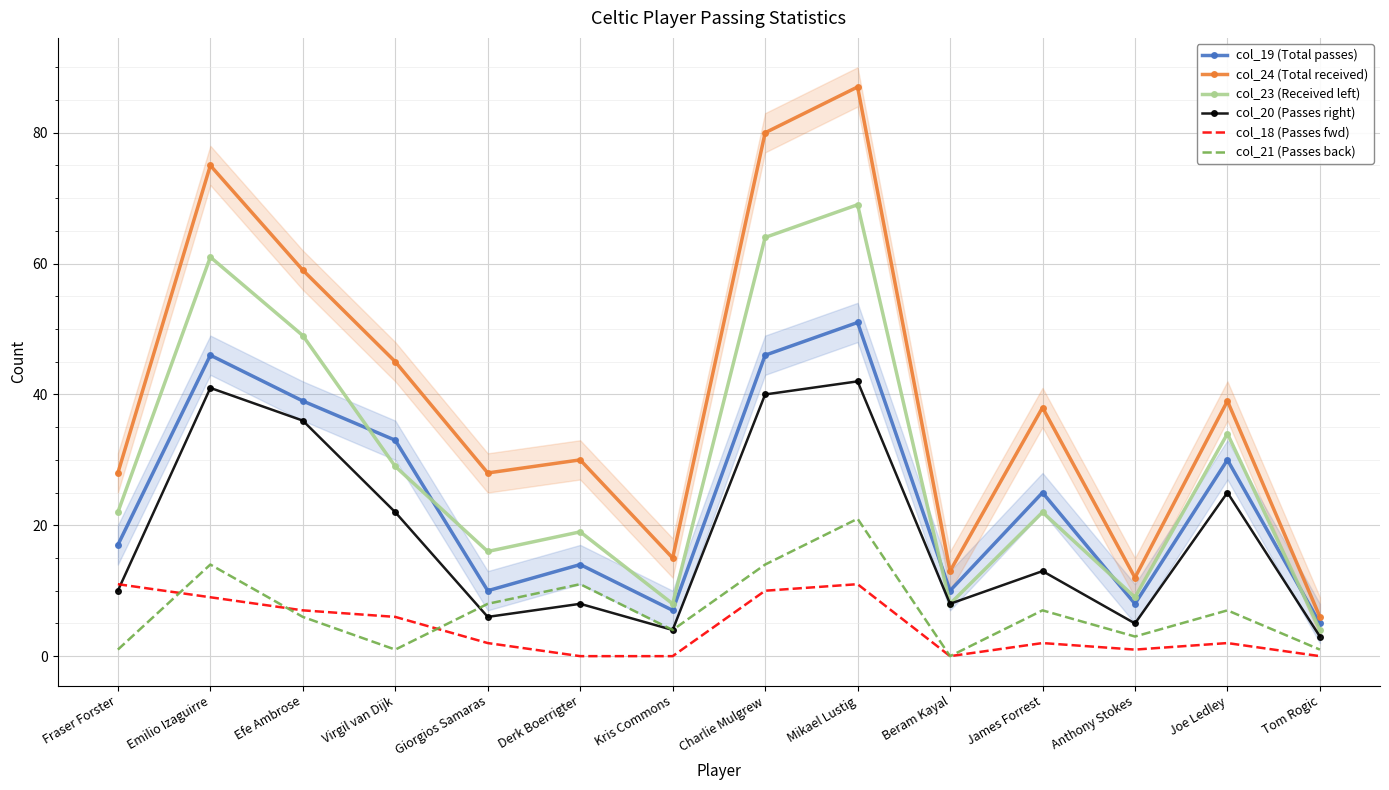

Between Kris Commons and Tom Rogic, which series saw the biggest shift?

col_24 (Total received)